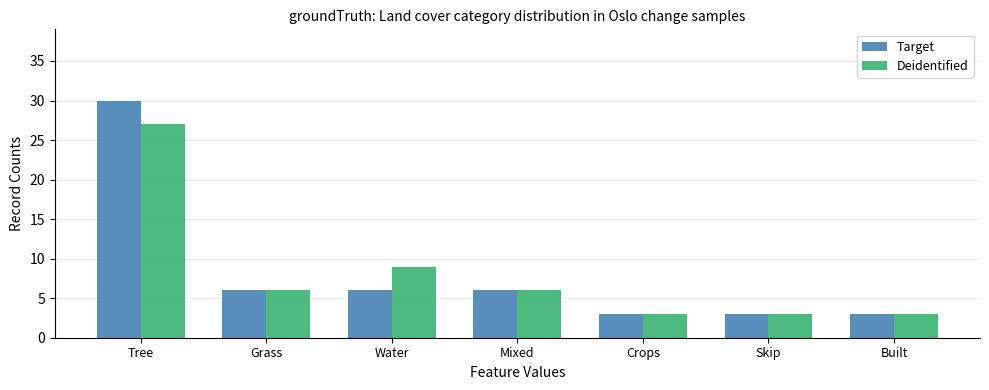

Rank the series at Water from highest to lowest value.

Deidentified, Target